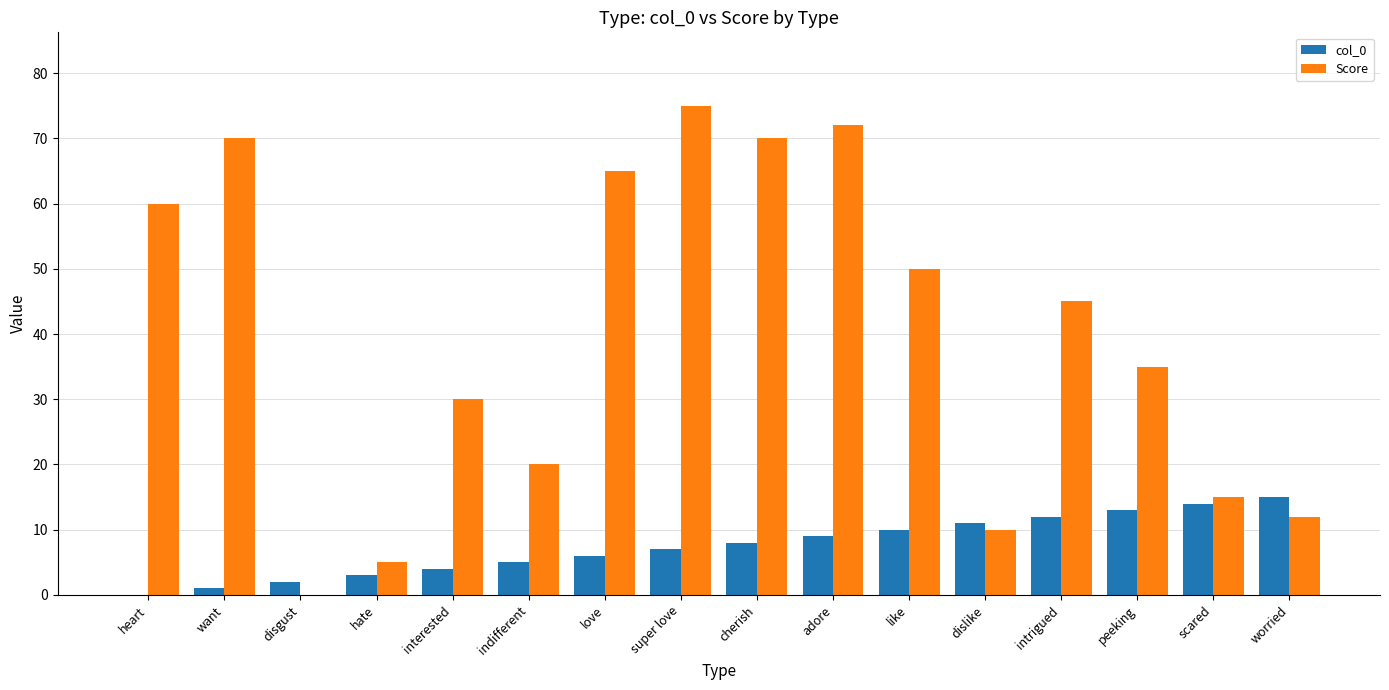

What is the sum of all Score values?

634